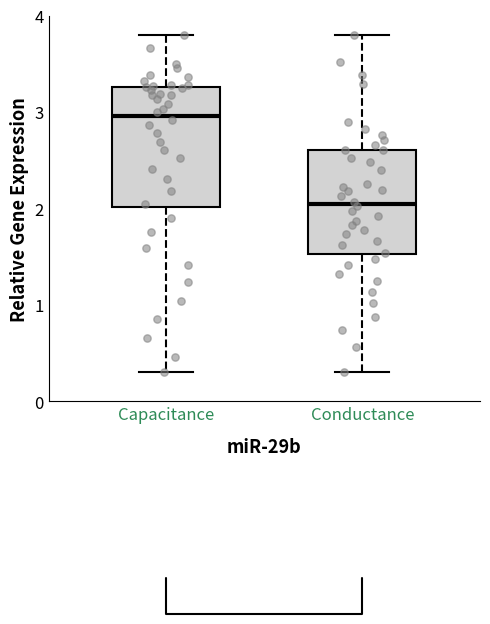

Reading left to right, read every box against the y-axis: the position of its median line, the range the box covers, and the ends of its whiskers. The values are not printed on the chart, so give them approximately, as read against the axis.

Capacitance: median 3.0, box 2.0 to 3.3, whiskers 0.3 to 3.8
Conductance: median 2.0, box 1.5 to 2.6, whiskers 0.3 to 3.8